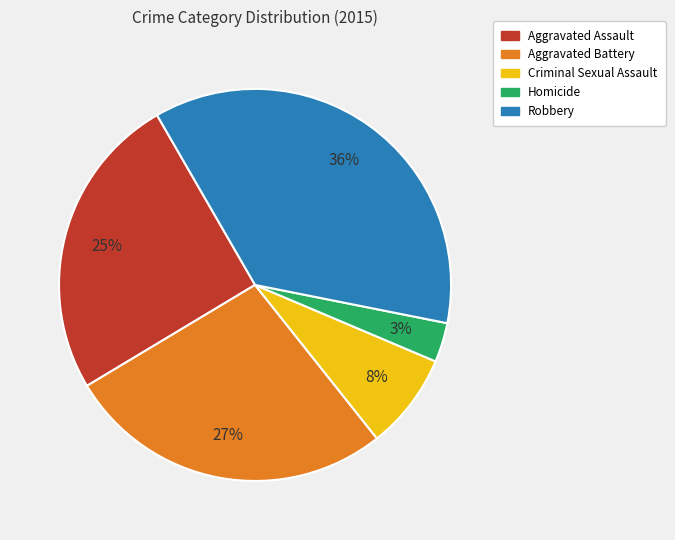

Is there any slice that represents more than half of the pie?

No